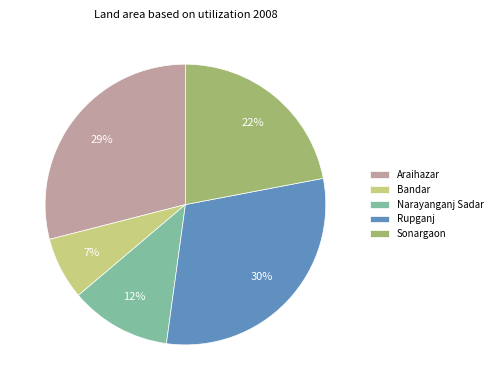

How many segments does this pie chart have?

5